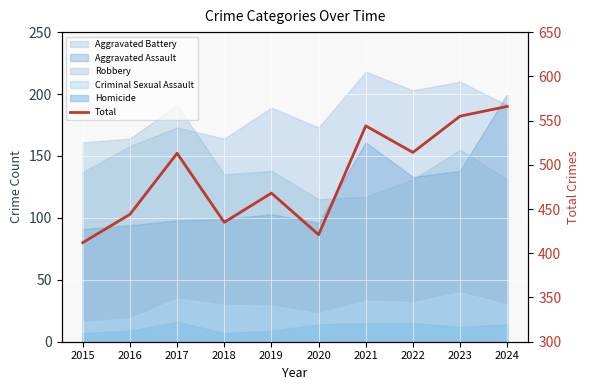

How many lines are shown in the chart?

1